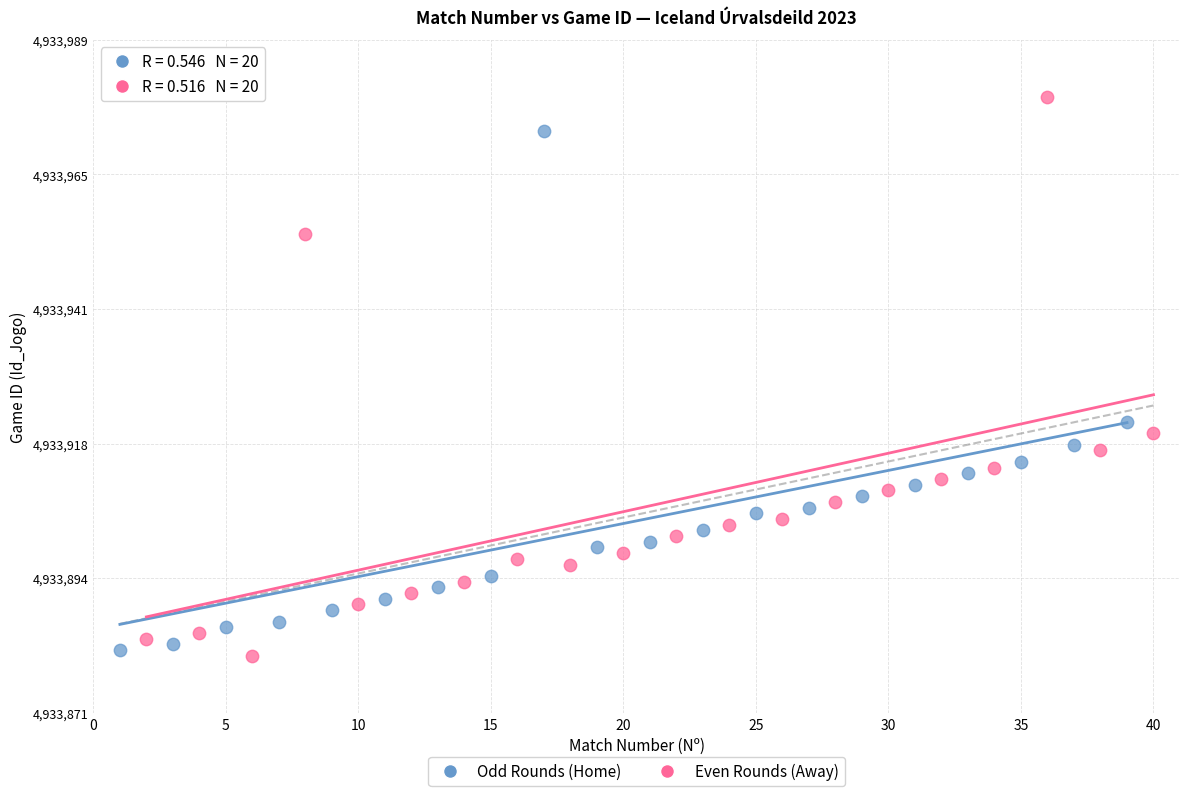

Which series has the largest Y range (max minus min)?

Even Rounds (Away)